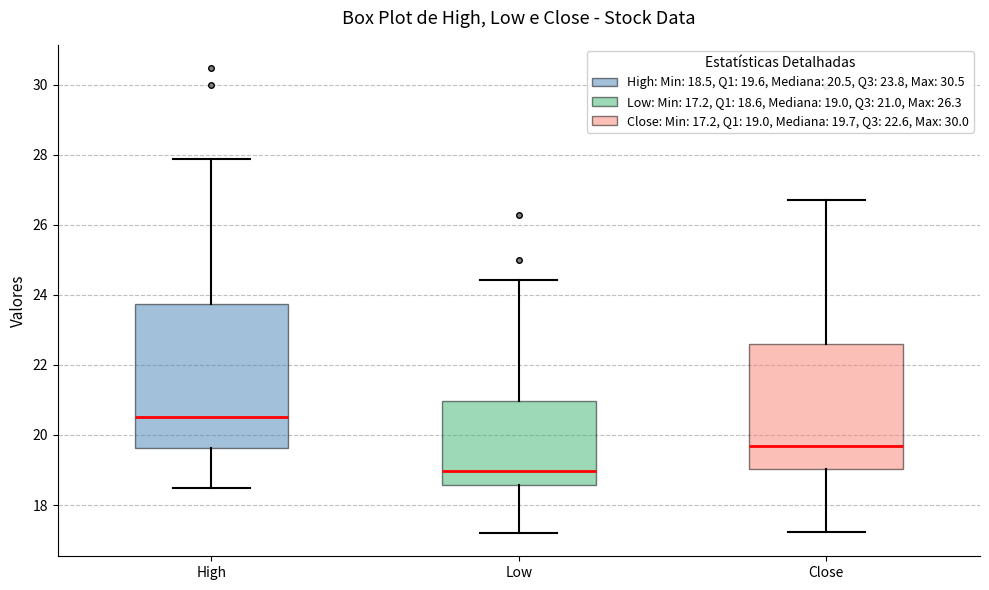

Which box's median line is the highest?

High